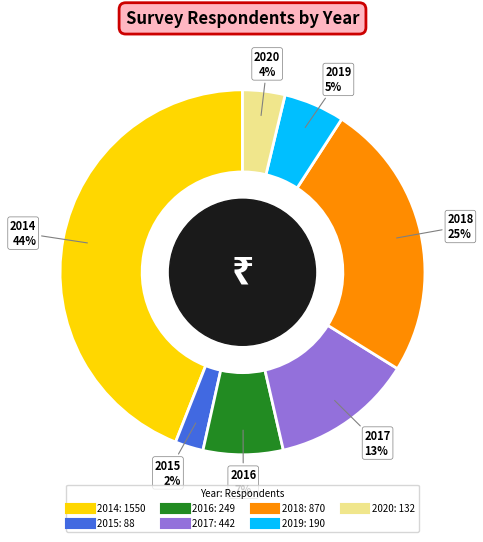

Which has a higher value, 2014 or 2015?

2014